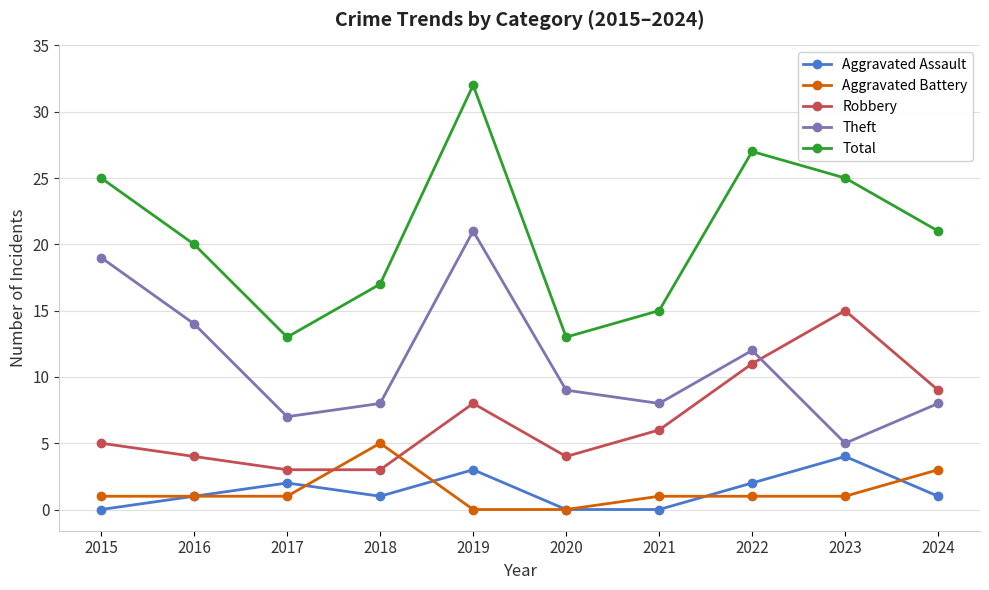

How many lines are shown in the chart?

5